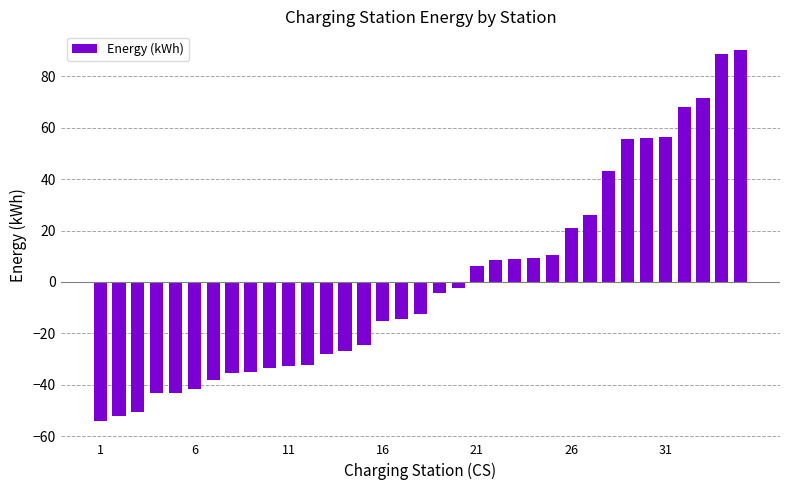

What is the difference between the maximum and minimum values?

144.4